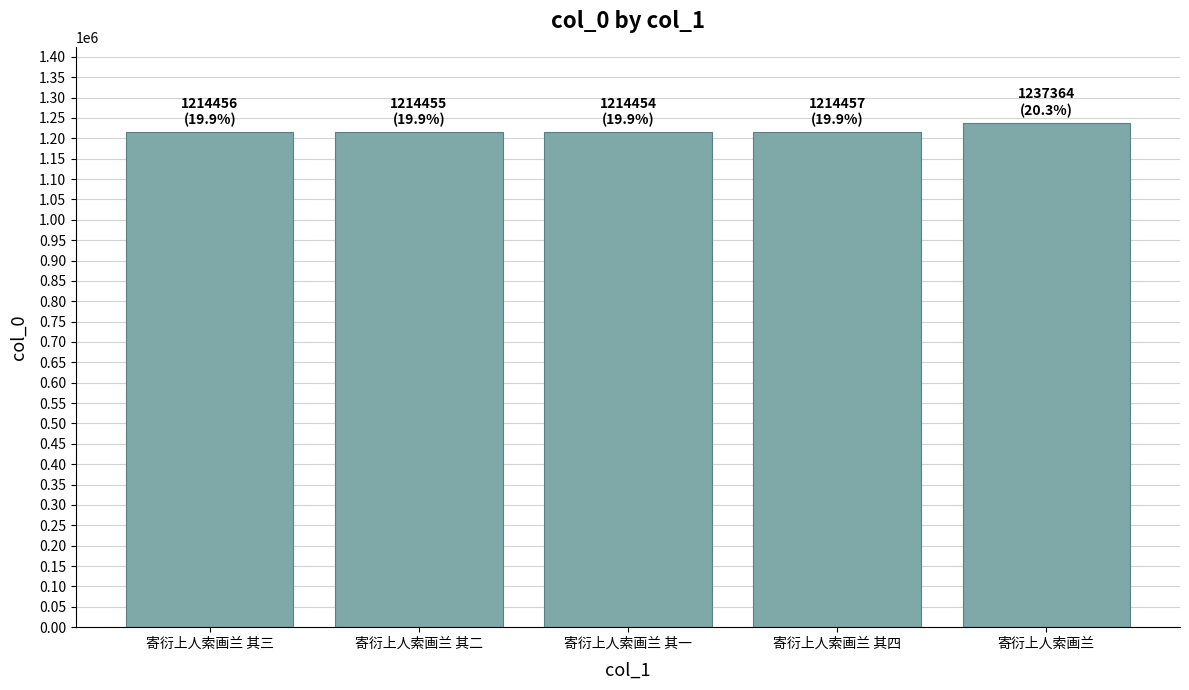

What is the change in value from 寄衍上人索画兰 其三 to 寄衍上人索画兰 其一?

-2